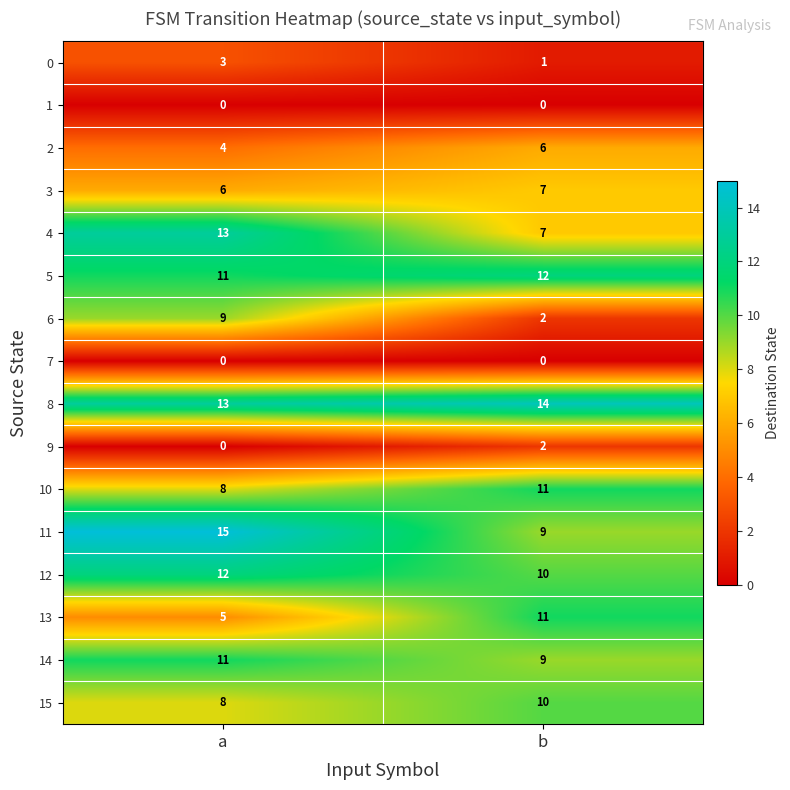

Which series changed the most between a and b?

6